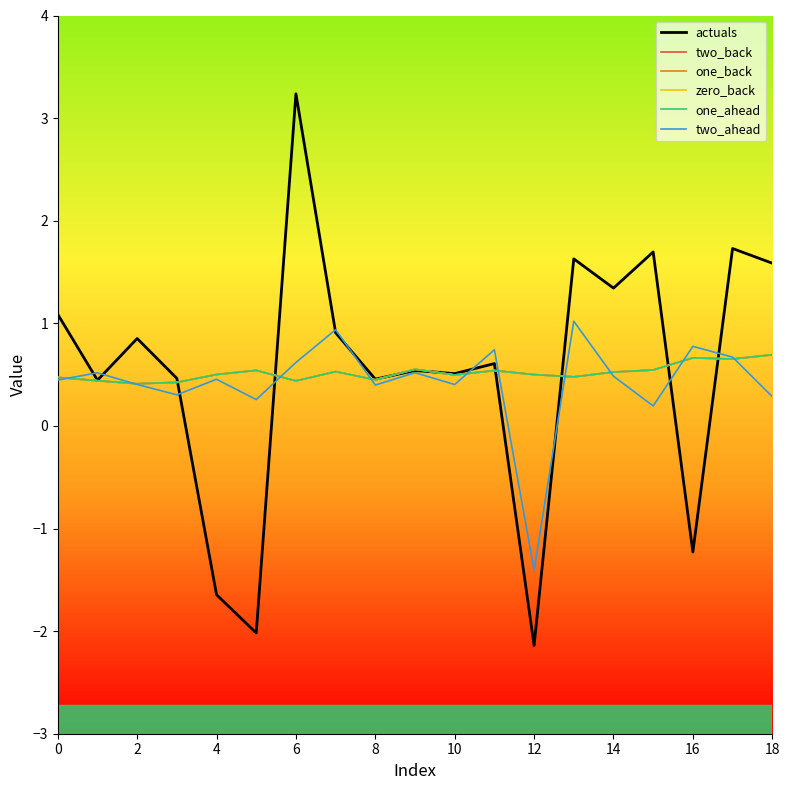

Does the chart display data point markers on the line(s)?

No